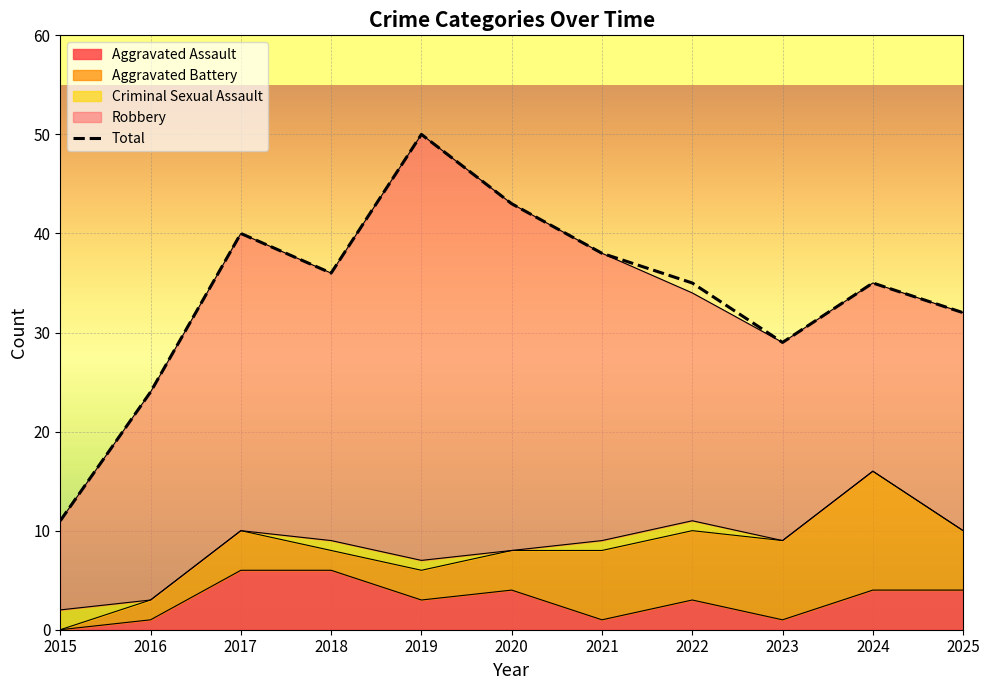

Between 2016 and 2017, which series saw the biggest shift?

Total